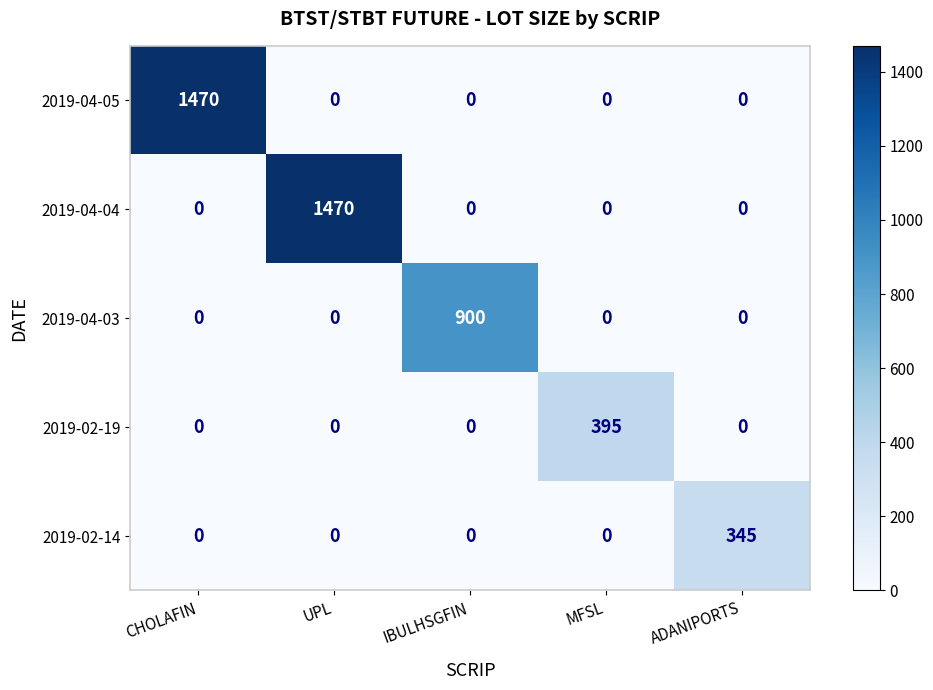

What is the spread (max minus min) of values at ADANIPORTS?

345